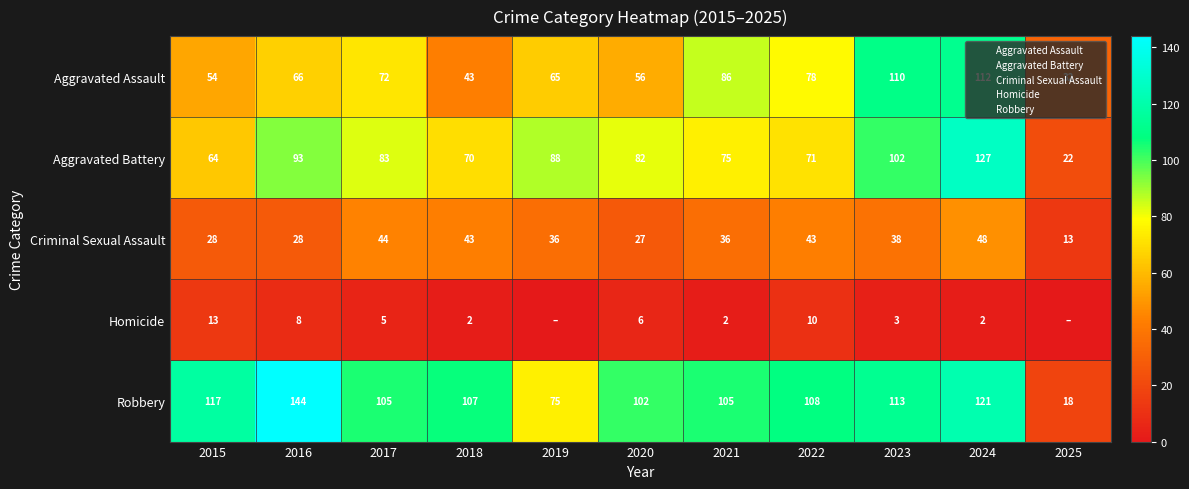

The value of Robbery at 2020 is 39. True or false?

False